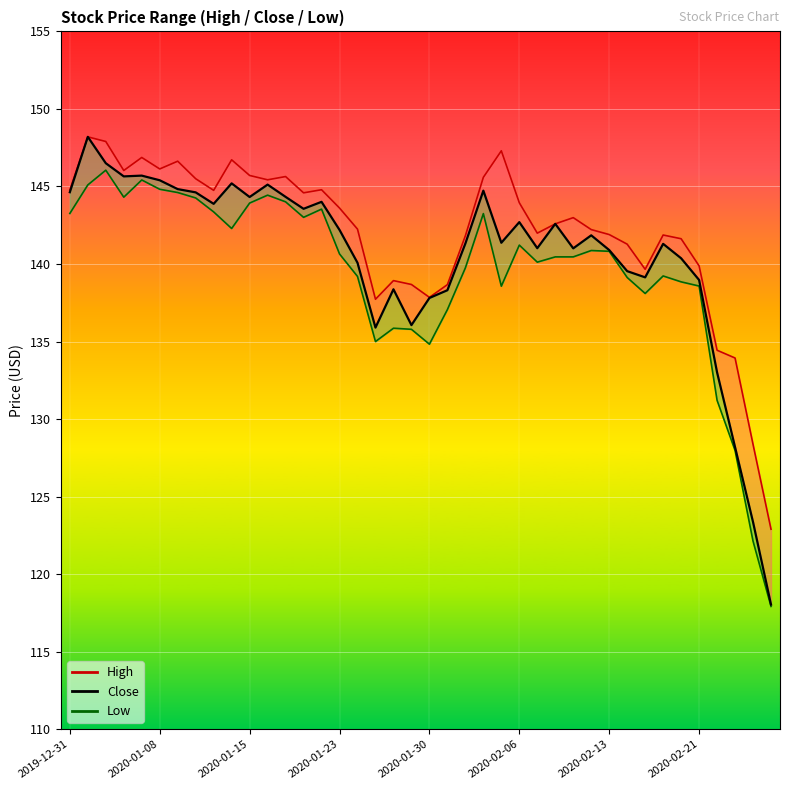

True or false: the data has more than 0 interior local peaks.

True